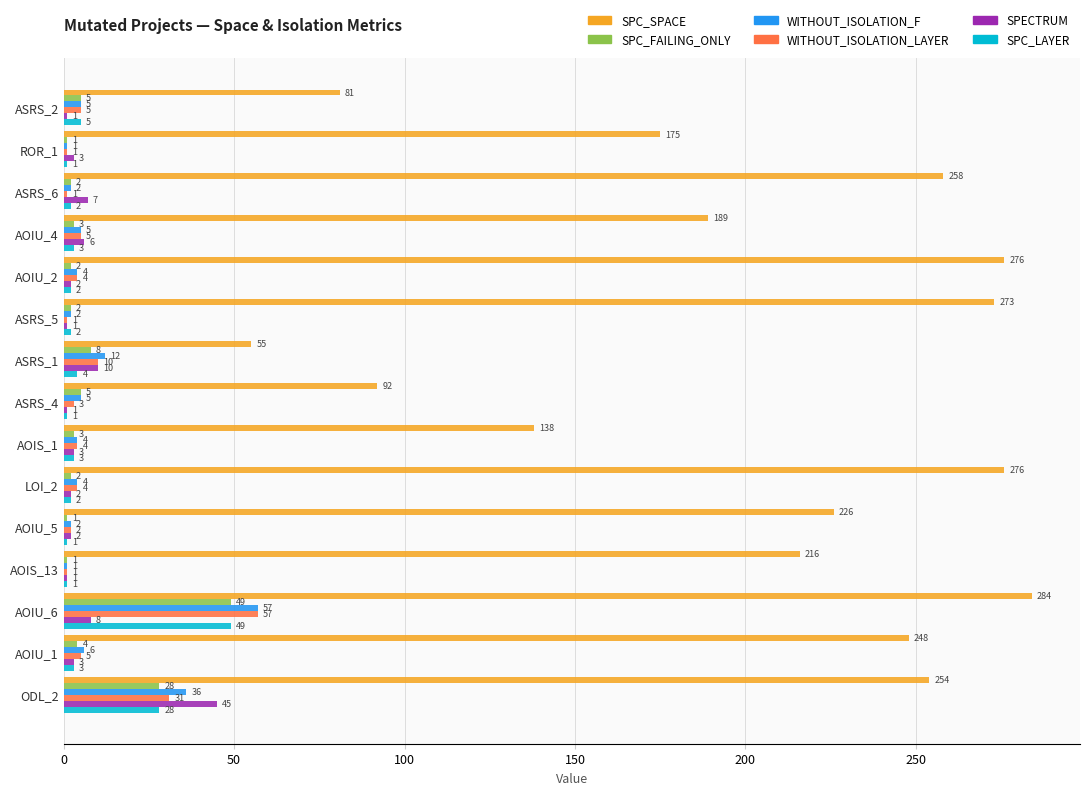

True or false: SPECTRUM has a value of 2 at AOIU_2.

True